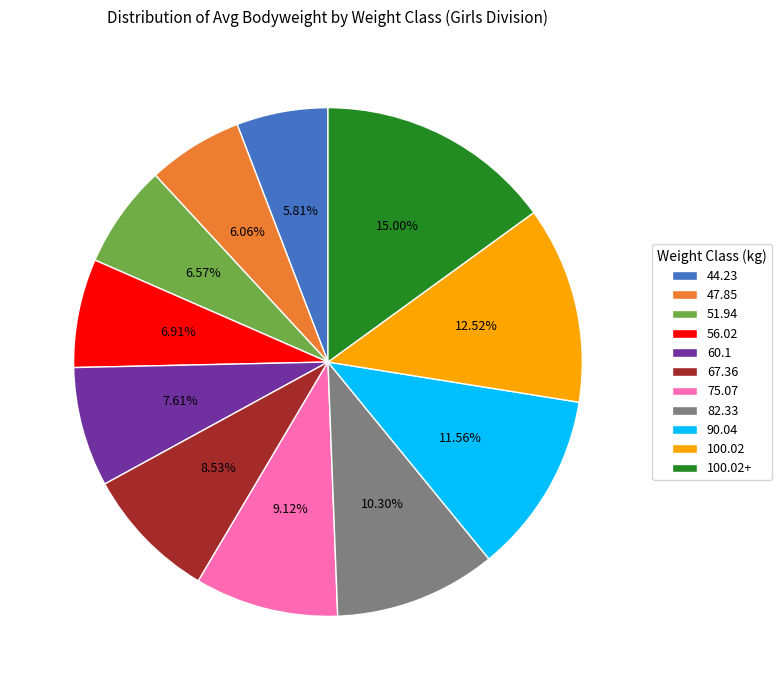

Approximately how many times larger is the value at 67.36 compared to 44.23?

1.5